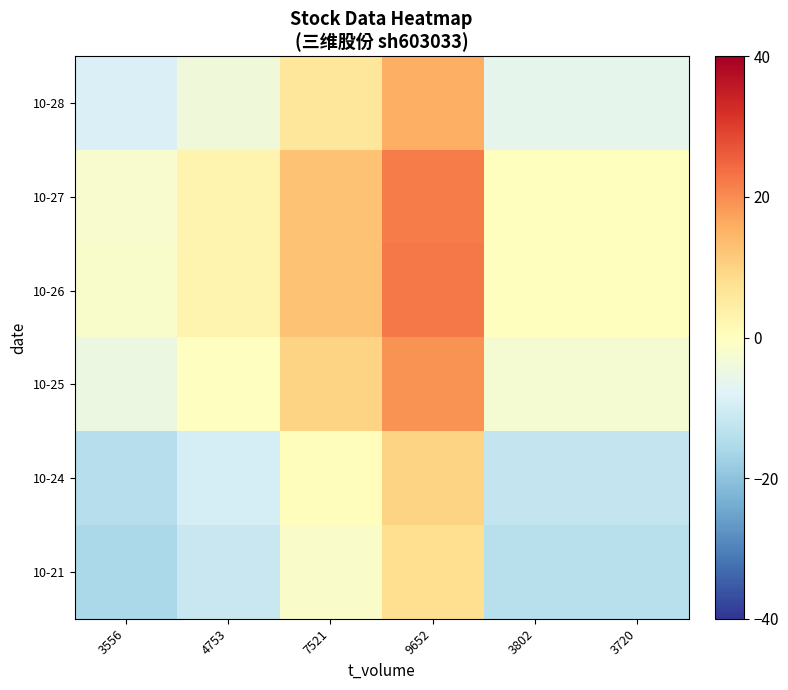

At 3556, list the series in order from smallest to largest.

10-21, 10-24, 10-28, 10-25, 10-27, 10-26